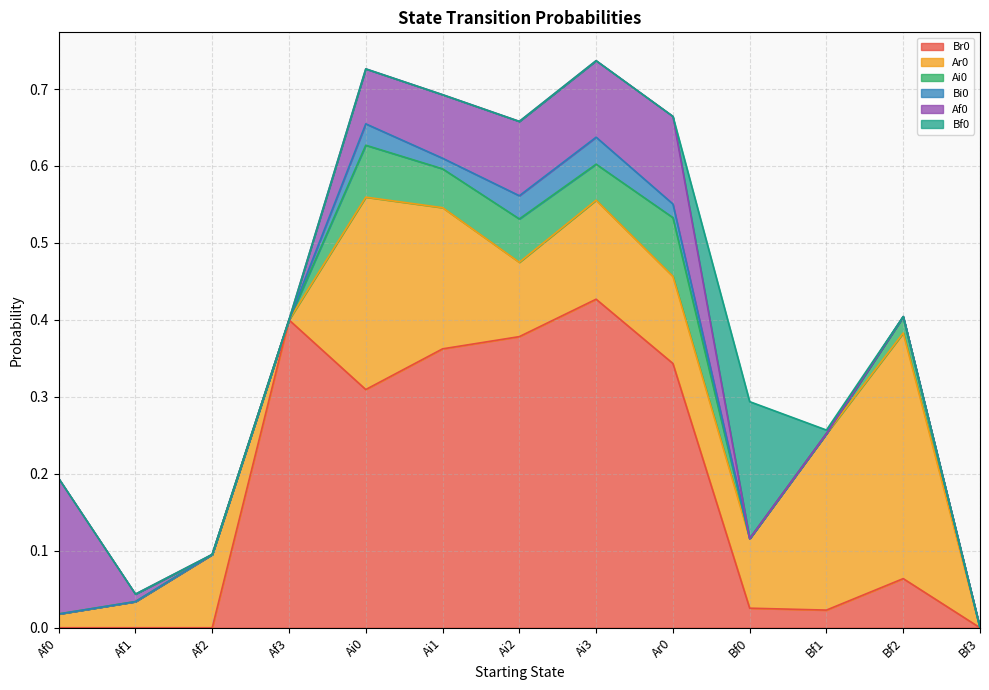

Reading left to right, list all the values displayed in this chart.

Br0: 0.0	0.0	0.0	0.4	0.3	0.4	0.4	0.4	0.3	0.0	0.0	0.1	0.0
Ar0: 0.0	0.0	0.1	0.0	0.2	0.2	0.1	0.1	0.1	0.1	0.2	0.3	0.0
Ai0: 0.0	0.0	0.0	0.0	0.1	0.1	0.1	0.0	0.1	0.0	0.0	0.0	0.0
Bi0: 0.0	0.0	0.0	0.0	0.0	0.0	0.0	0.0	0.0	0.0	0.0	0.0	0.0
Af0: 0.2	0.0	0.0	0.0	0.1	0.1	0.1	0.1	0.1	0.0	0.0	0.0	0.0
Bf0: 0.0	0.0	0.0	0.0	0.0	0.0	0.0	0.0	0.0	0.2	0.0	0.0	0.0